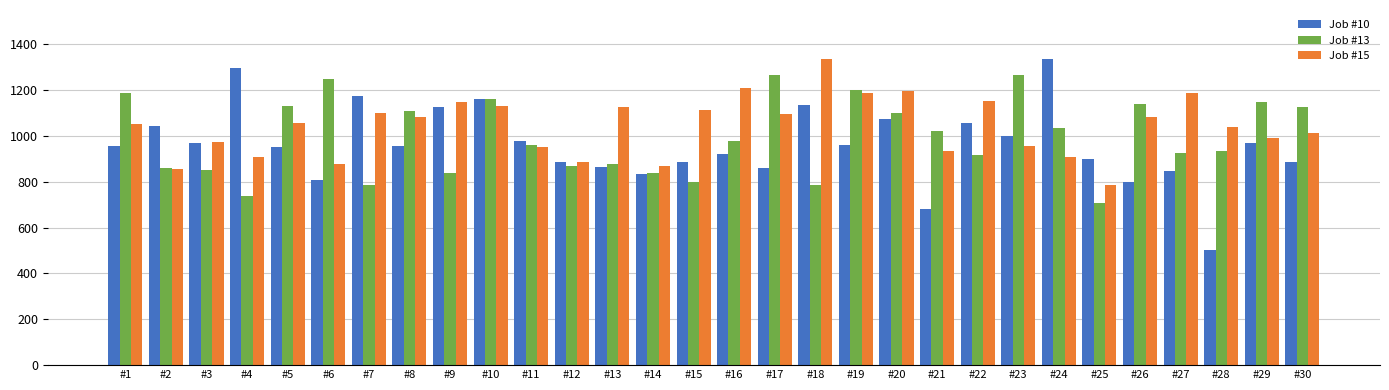

What is the difference between the maximum and second lowest values in the Job #10 series?

654.7